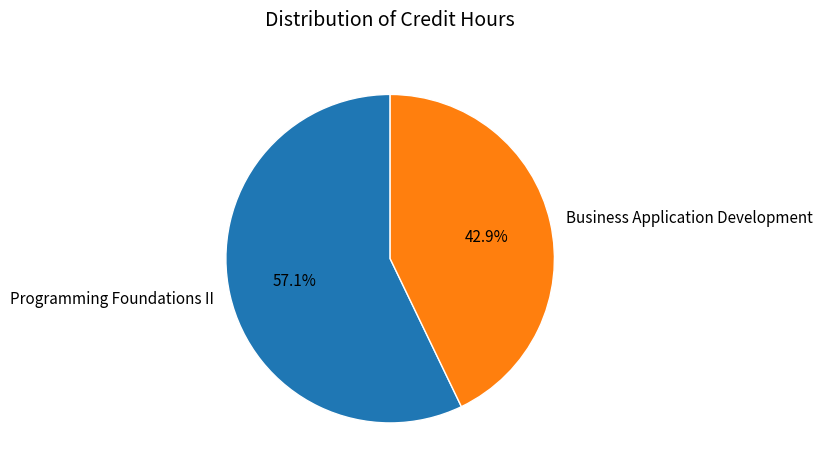

To the nearest percent, what portion does Business Application Development represent?

43%